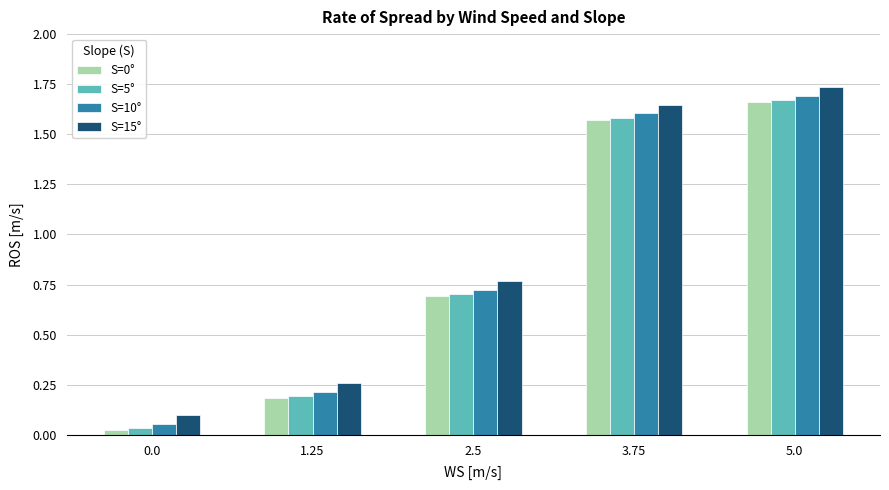

What is the sum of all S=0° values?

4.1